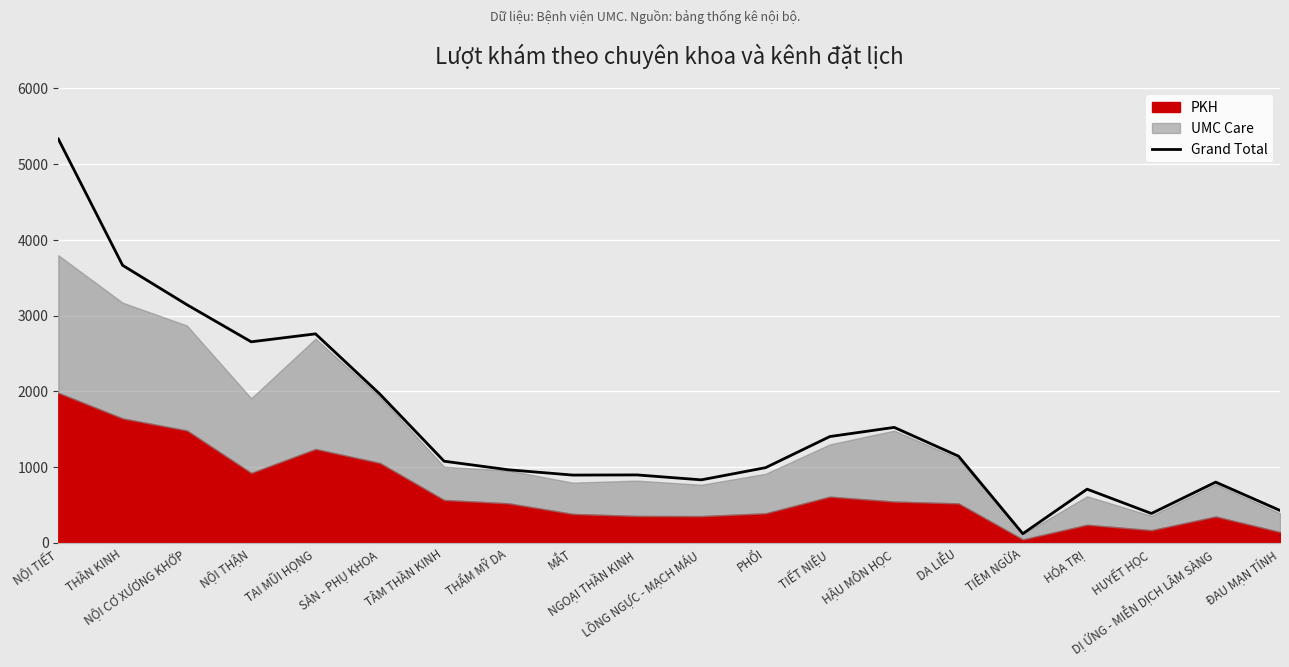

How many data points are less than 1076?

10